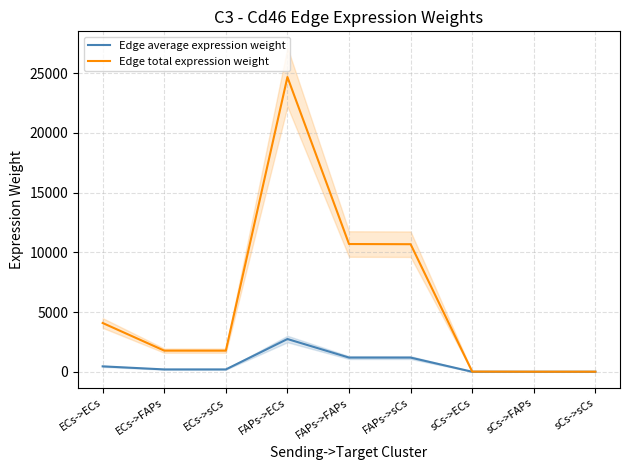

Count the number of data series in this chart.

2